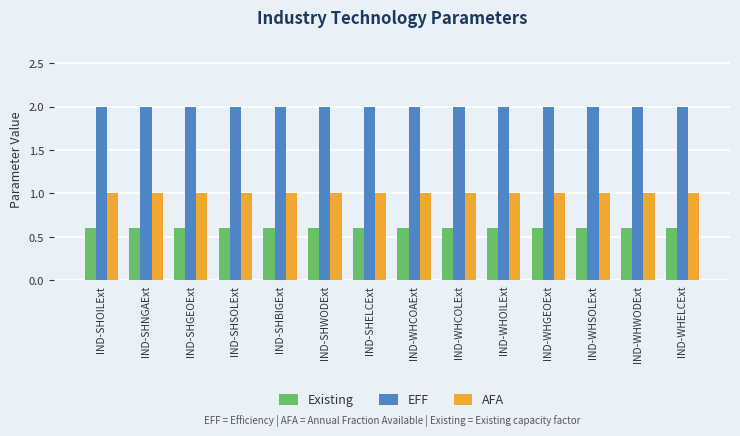

Reading left to right, list all the values displayed in this chart.

Existing: 0.6	0.6	0.6	0.6	0.6	0.6	0.6	0.6	0.6	0.6	0.6	0.6	0.6	0.6
EFF: 2.0	2.0	2.0	2.0	2.0	2.0	2.0	2.0	2.0	2.0	2.0	2.0	2.0	2.0
AFA: 1.0	1.0	1.0	1.0	1.0	1.0	1.0	1.0	1.0	1.0	1.0	1.0	1.0	1.0